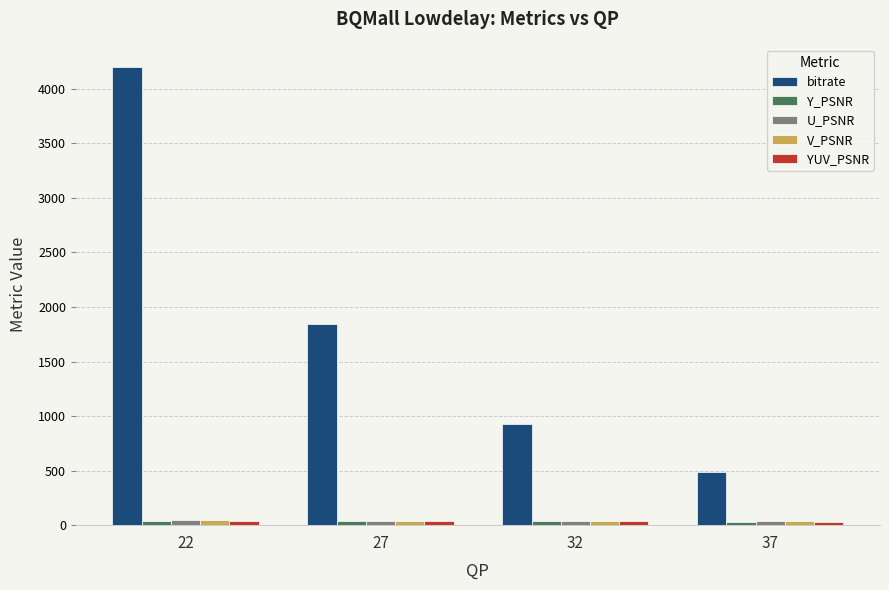

At how many categories does at least one series exceed 825?

3